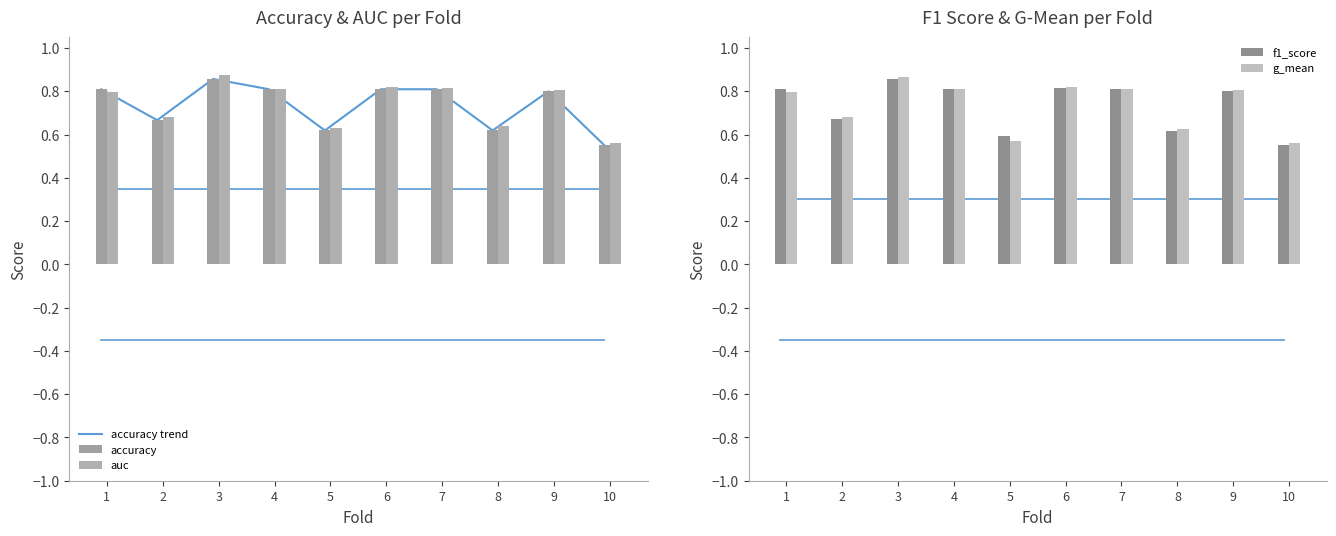

Rank the series by their maximum value, from highest to lowest.

auc, g_mean, accuracy trend, accuracy, f1_score